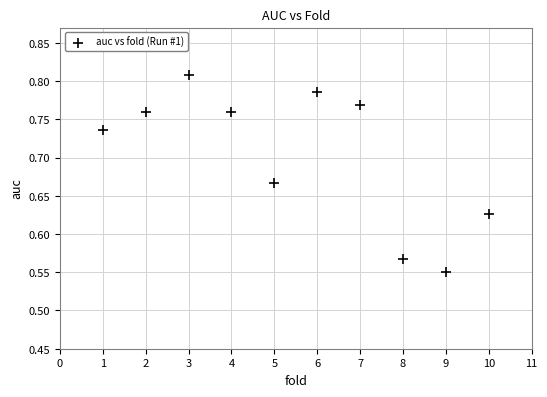

What is the range of Y values (max minus min)?

0.3